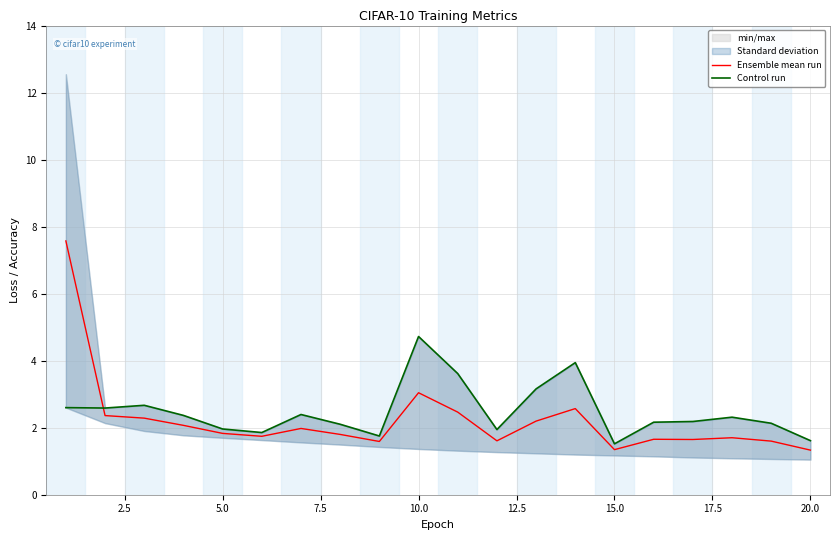

What is the value of the Ensemble mean run point at the 11th from the left?

2.5